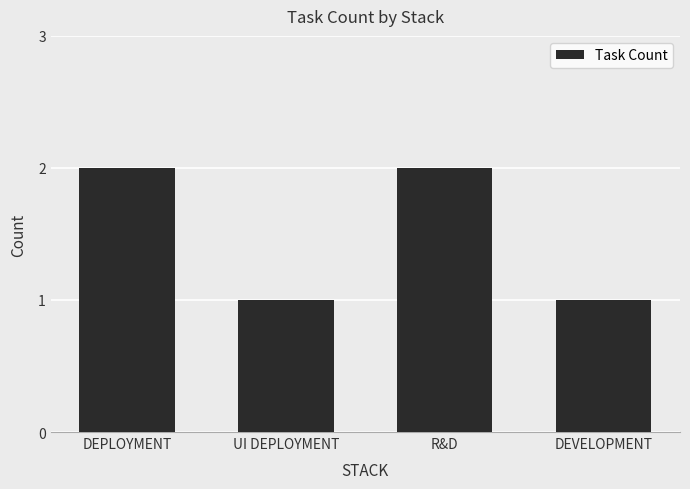

Approximately how many times larger is the value at DEVELOPMENT compared to UI DEPLOYMENT?

1.0